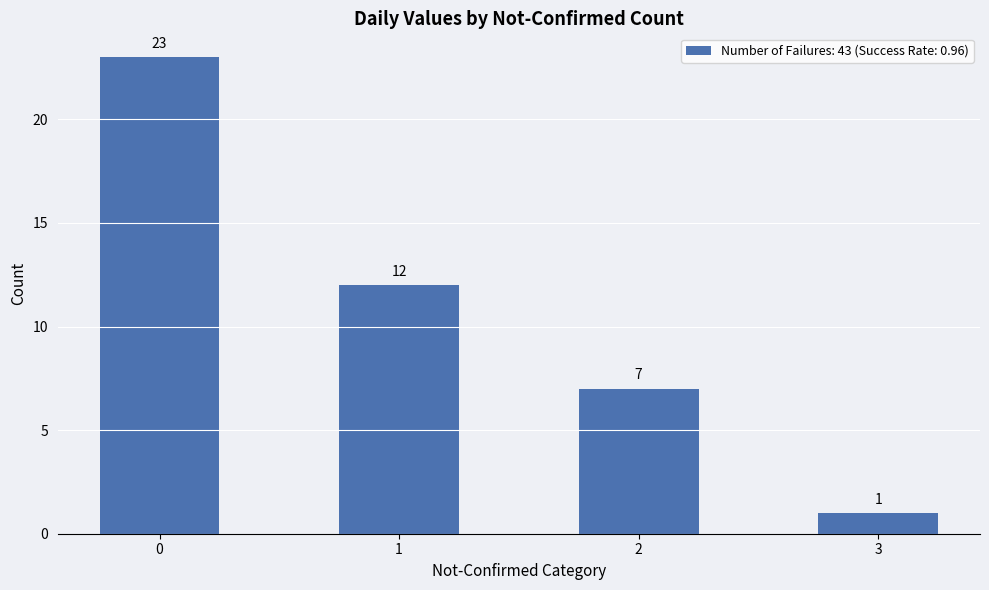

What is the change in value from 0 to 1?

-11